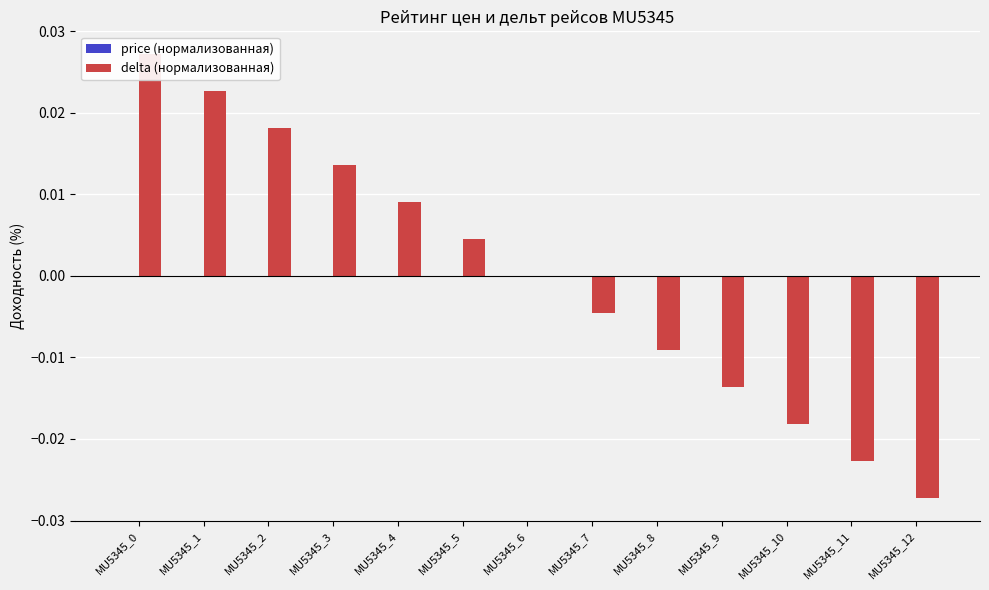

Which series has the largest total across all categories?

price (нормализованная)